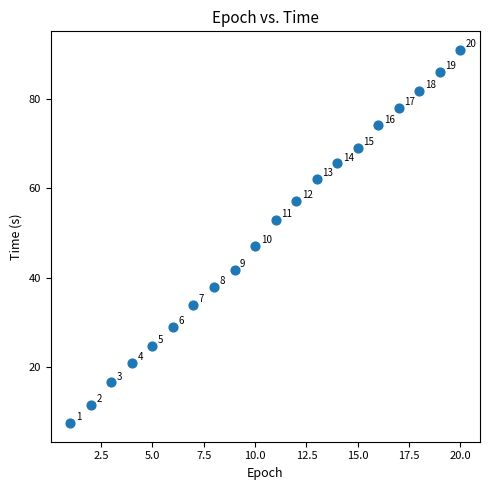

What Y value in the scatter plot is closest to 49?

47.2